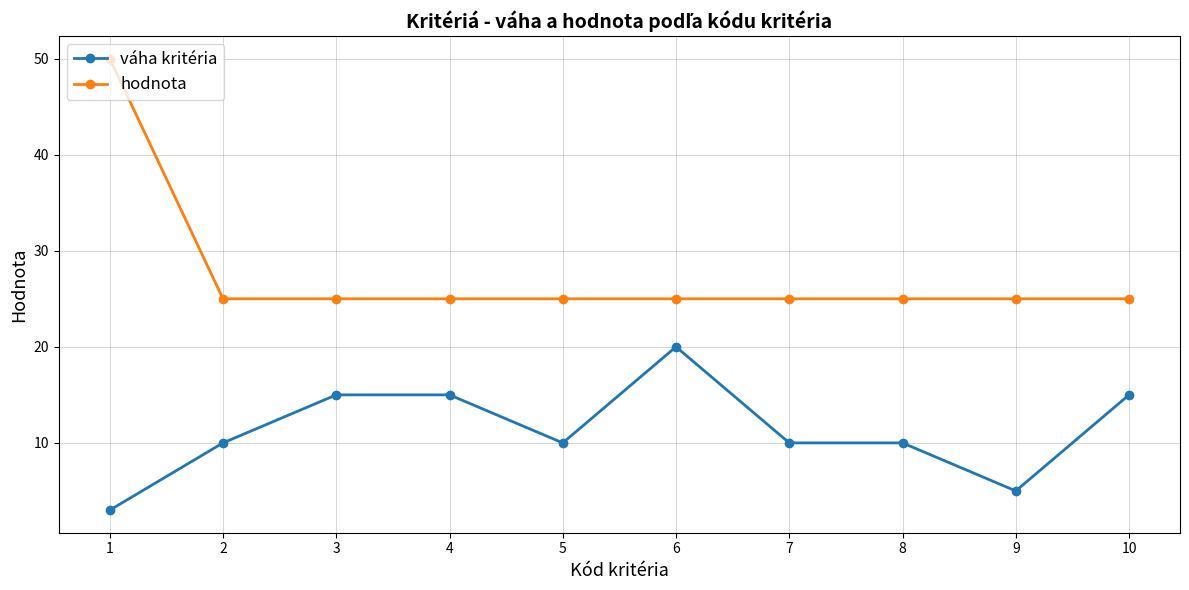

Between 6 and 10, which series saw the biggest shift?

váha kritéria